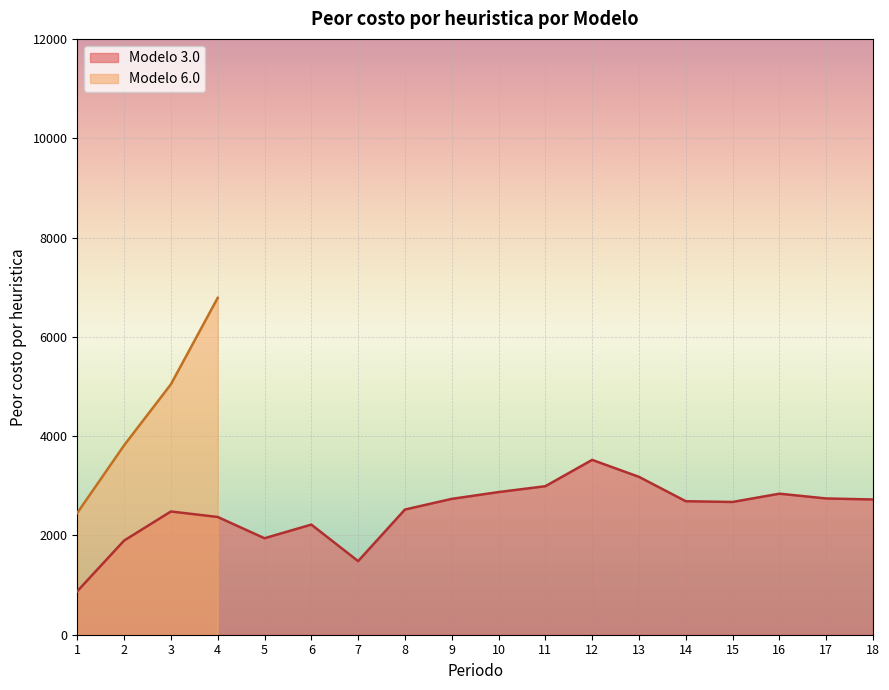

At which label does the data first exceed 2688?

9